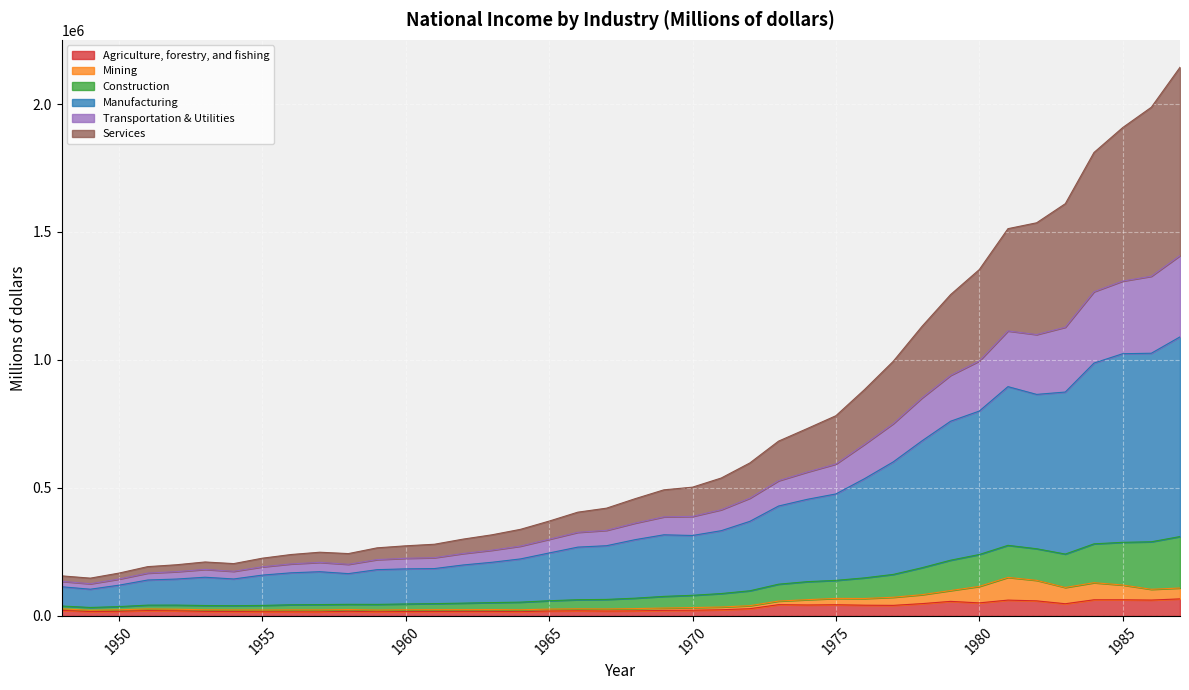

Is the value of Agriculture, forestry, and fishing at 1954 greater than the value of Construction at 1972?

No